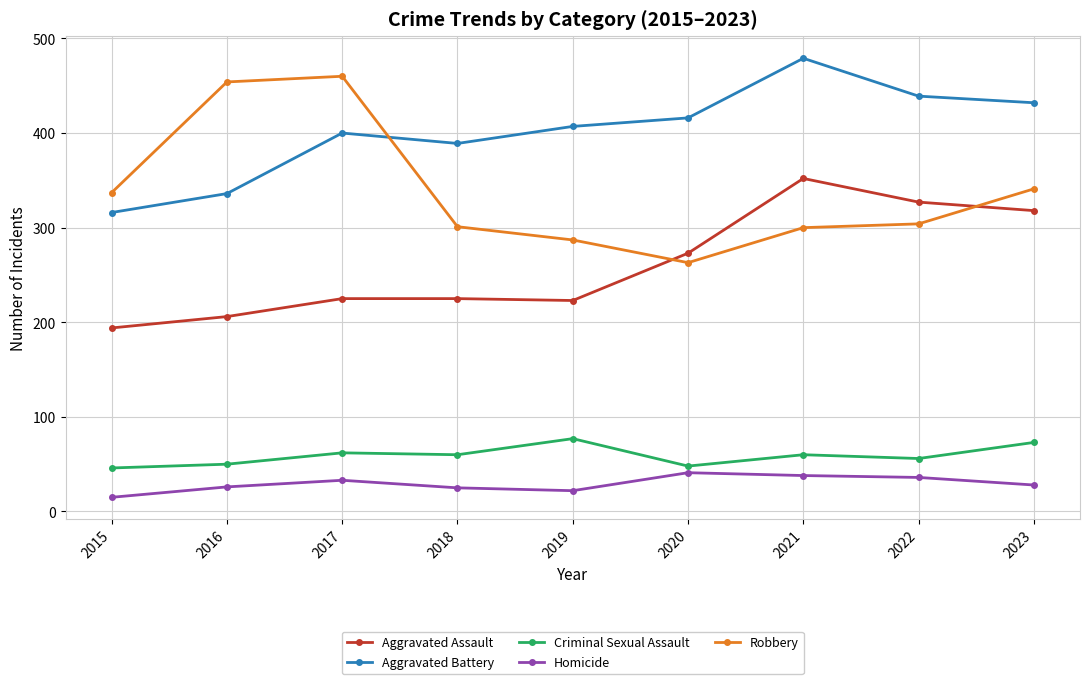

How many lines are shown in the chart?

5